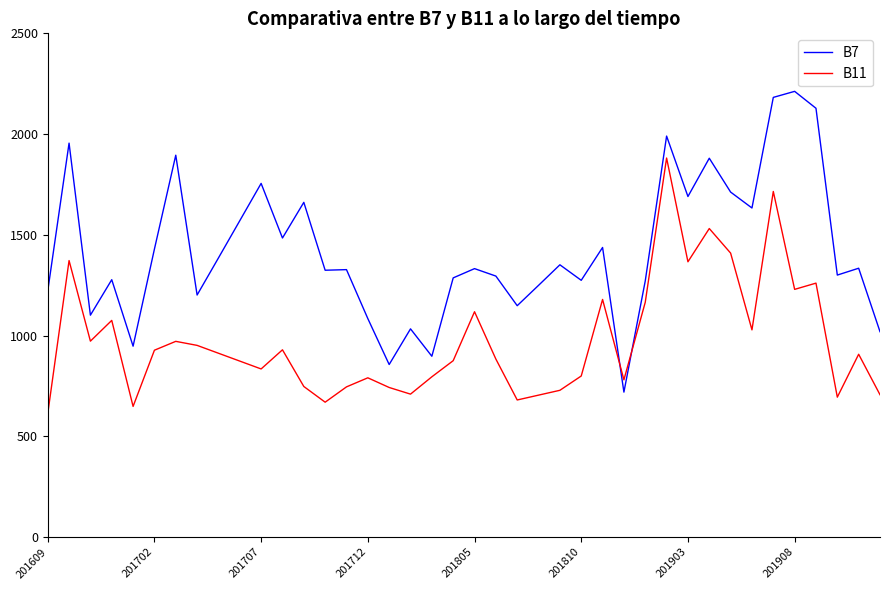

Which series has the largest total across all categories?

B7